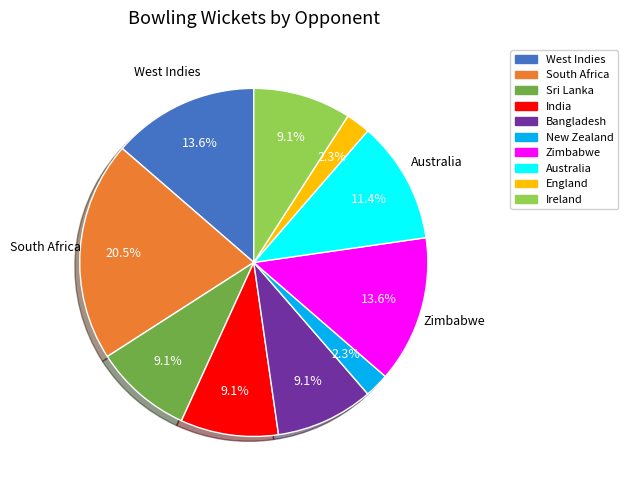

Does West Indies represent more than half of the total?

No